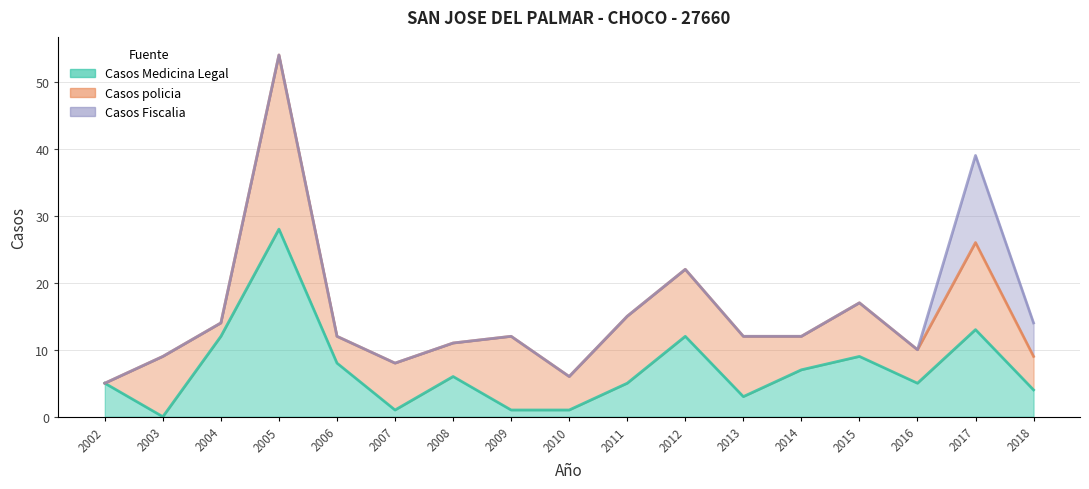

True or false: Casos Fiscalia and Casos policia intersect in this chart.

False